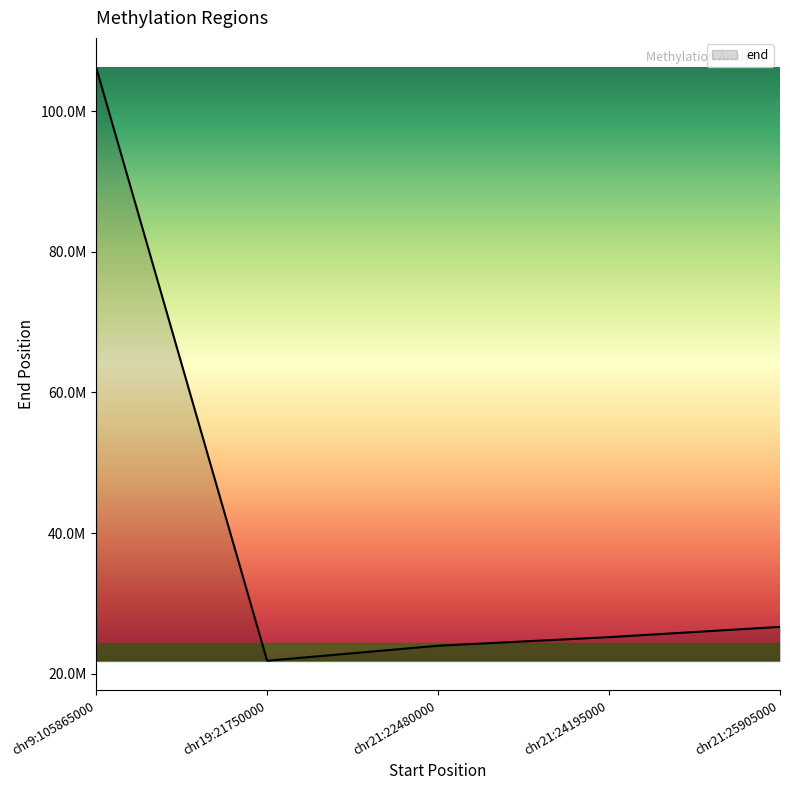

At which category does the chart reach its minimum across all series?

chr19:21750000